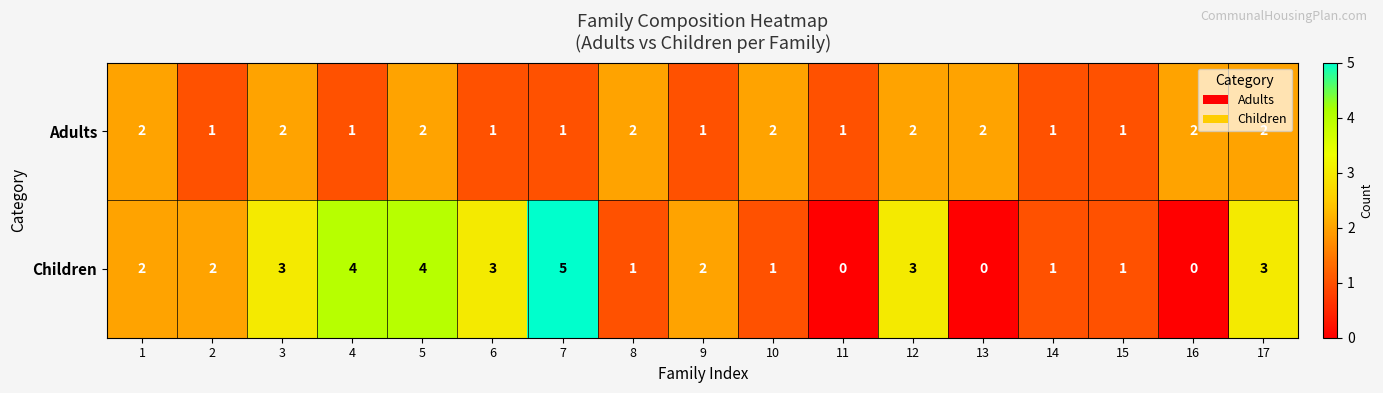

Count the Adults values in the range 1 to 2.

17